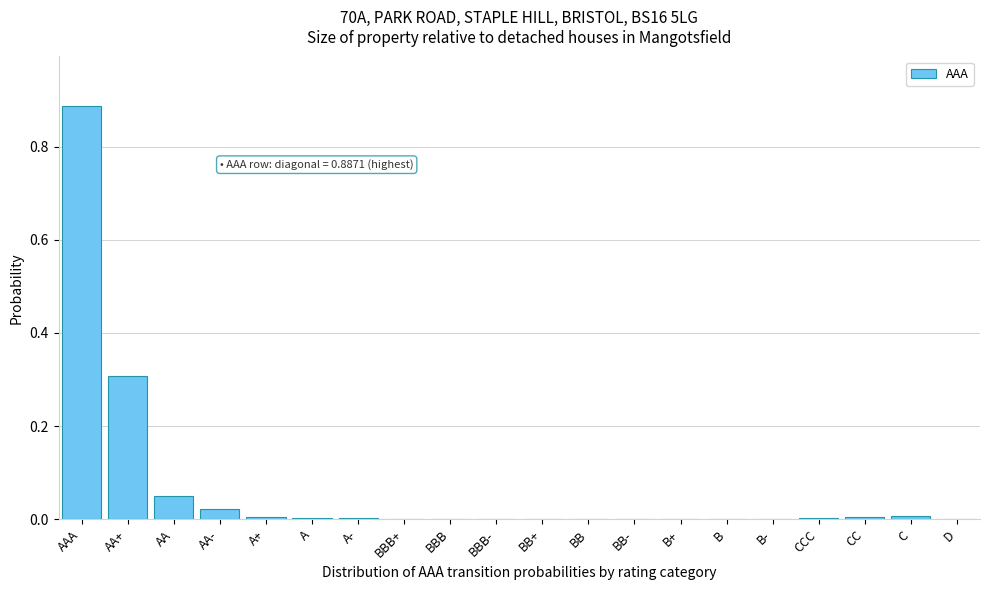

Which category has the highest value across all series?

AAA